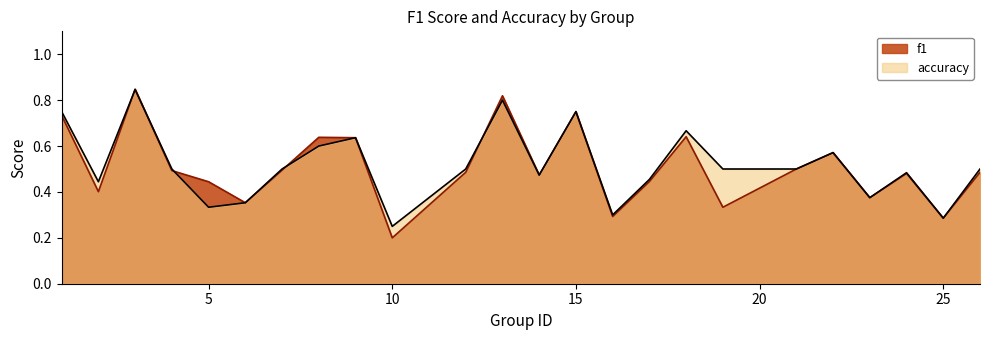

What is the spread (max minus min) of values at 19?

0.2